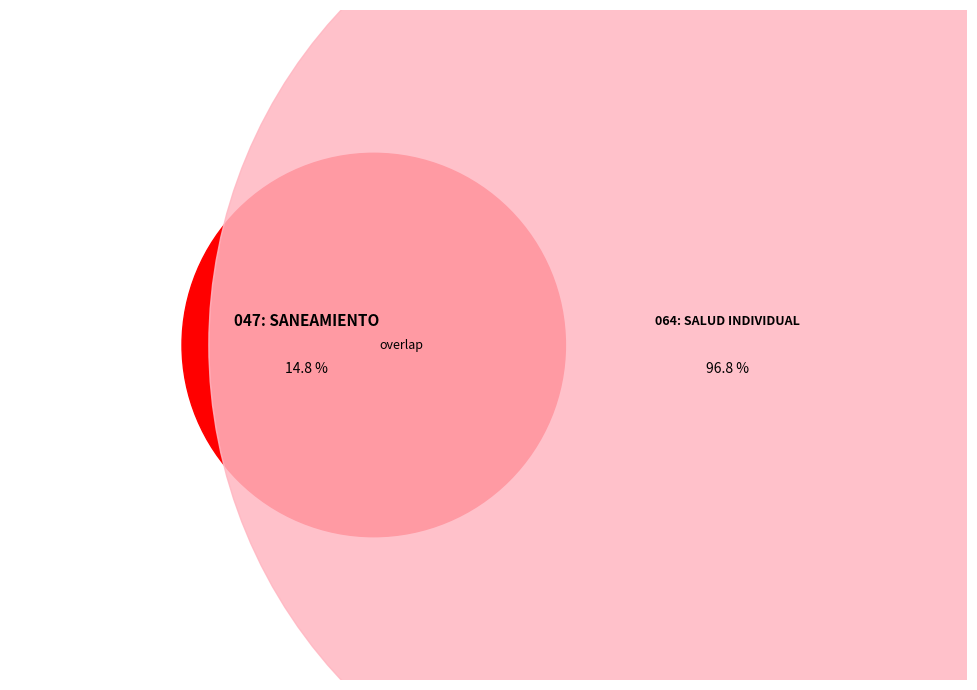

What is the total percentage of 047: SANEAMIENTO and 064: SALUD INDIVIDUAL?

100.0%